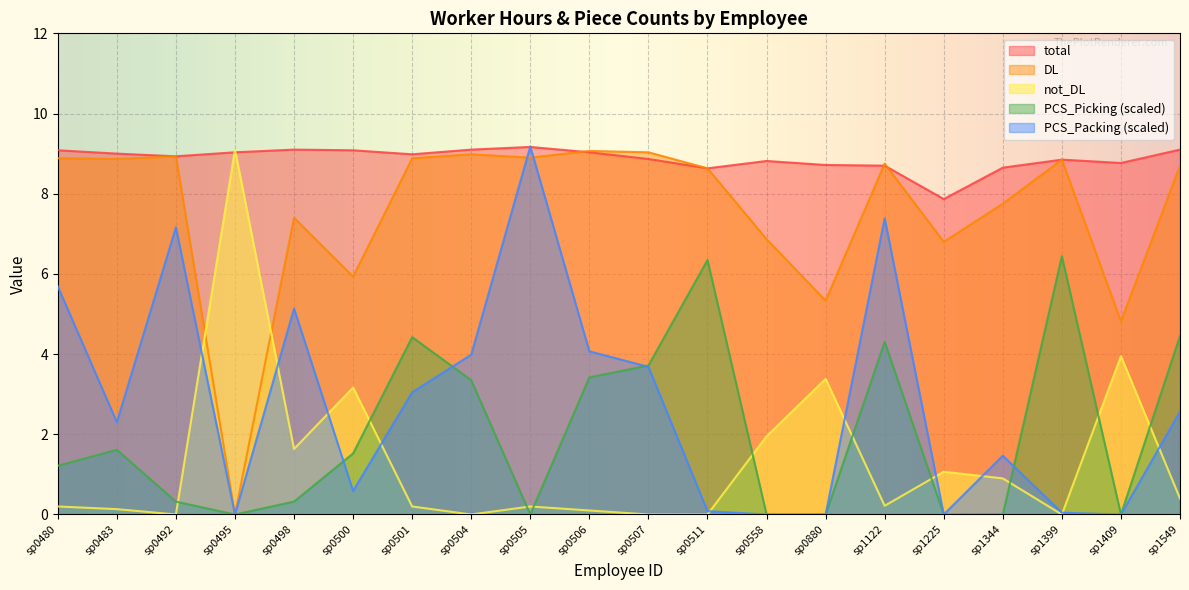

What is the difference between the PCS_Picking values at sp0498 and sp1225?

0.3